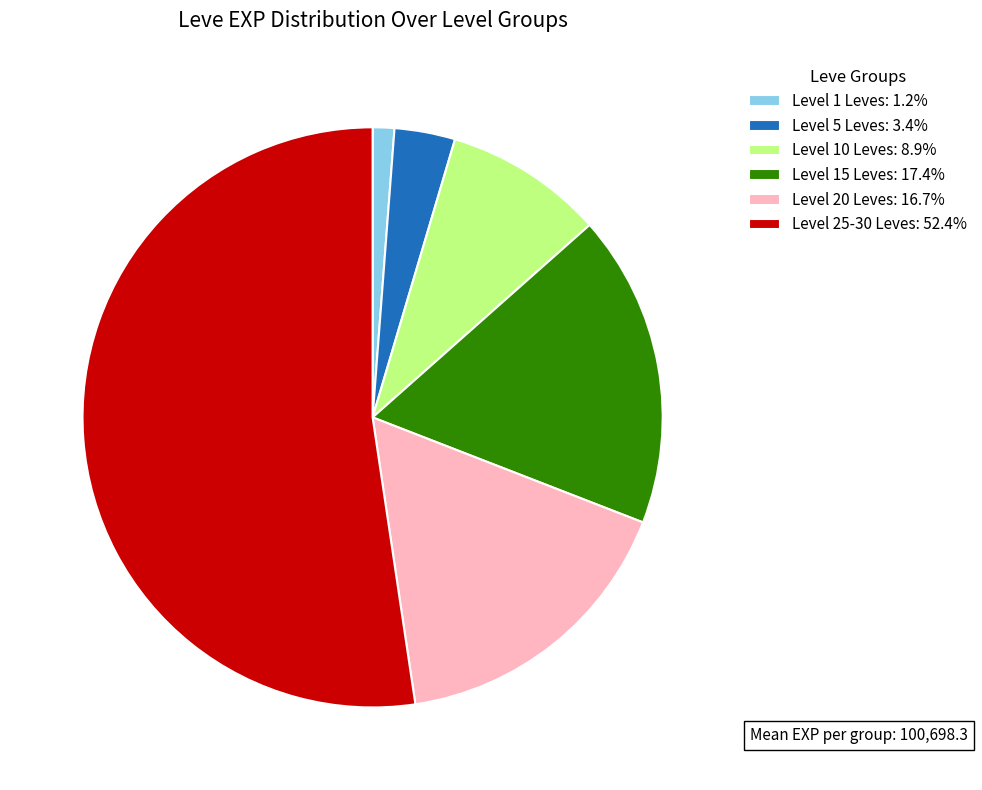

Does any single category account for the majority?

Yes